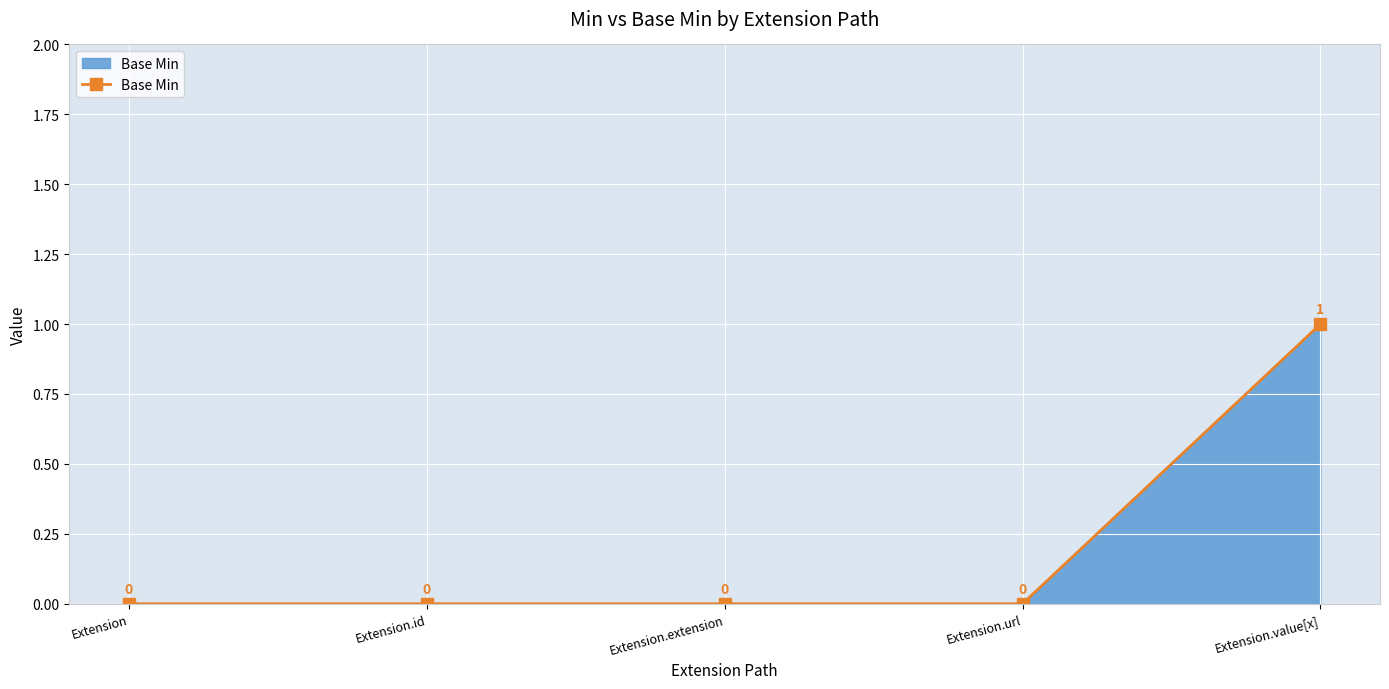

How many values are above zero?

1